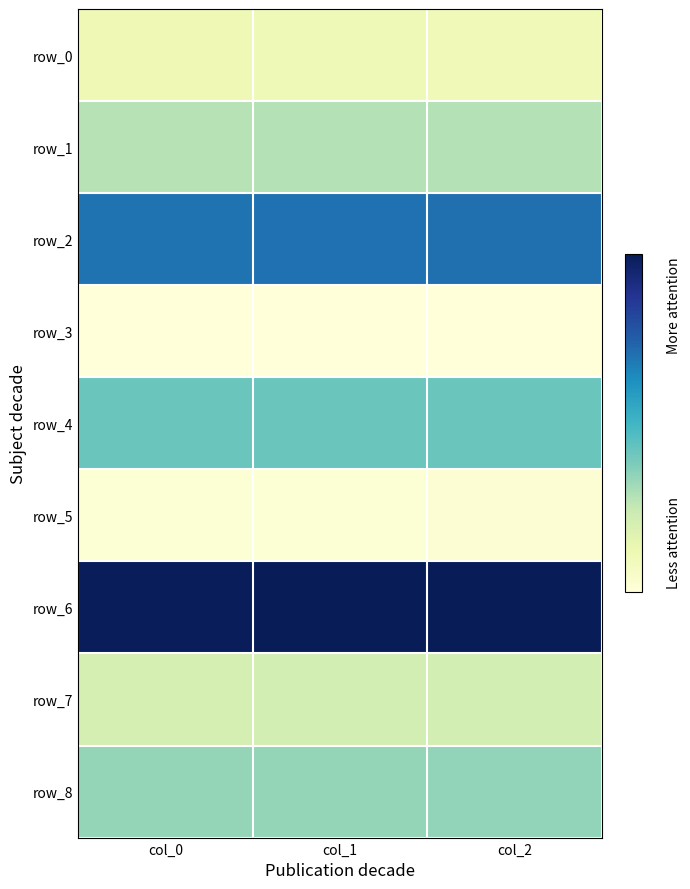

List the series in order of their peak value, highest first.

row_6, row_2, row_4, row_8, row_1, row_7, row_0, row_5, row_3